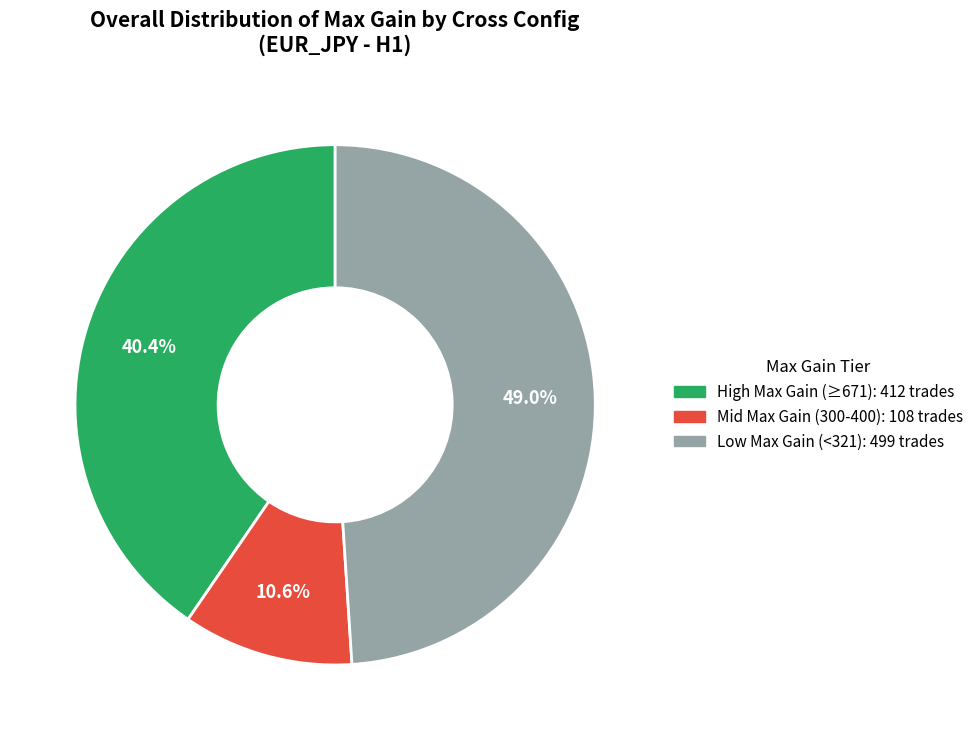

Count the number of slices in the pie.

3